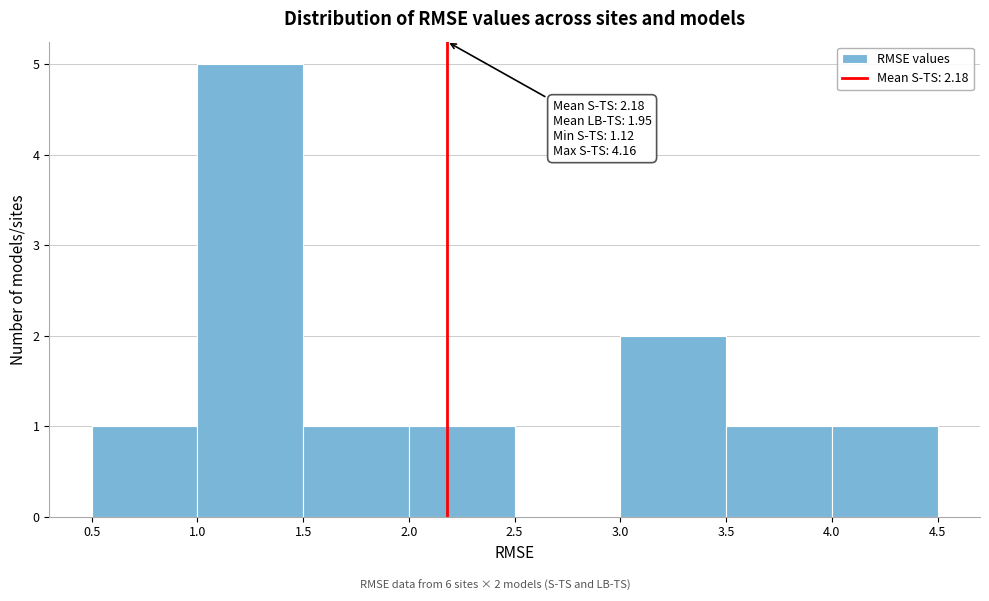

Over which range of the x-axis is the bar tallest?

1.0 to 1.5